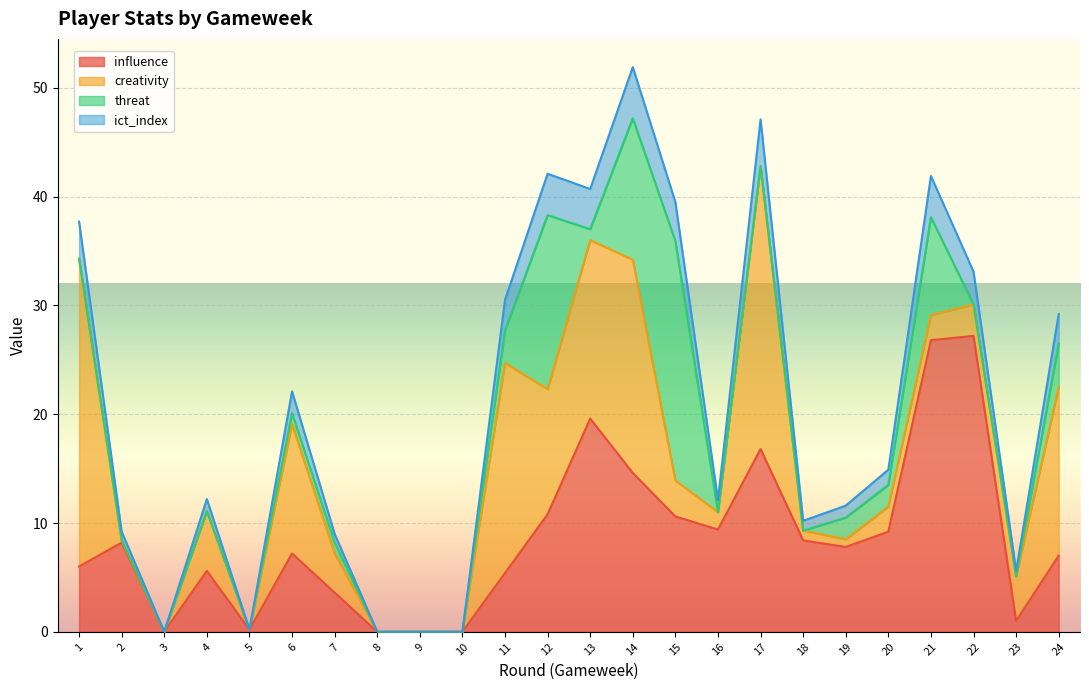

True or false: influence has a value of 0.0 at 9.

True